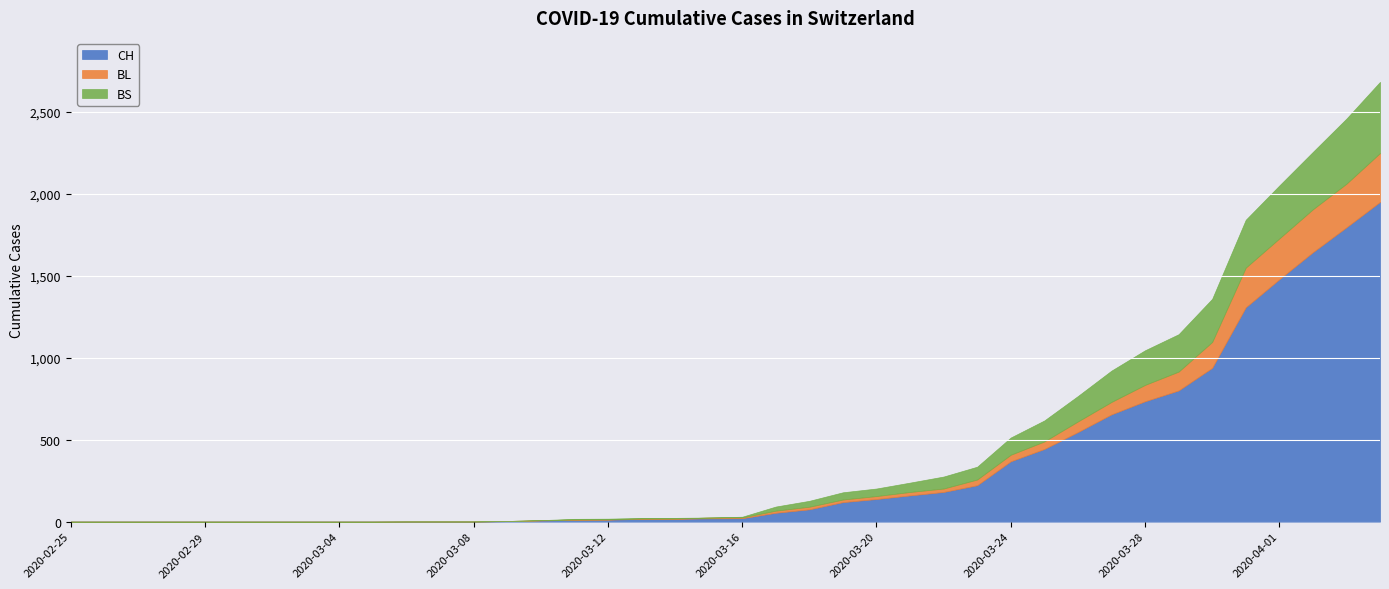

What is the sum of the BL values at 2020-03-26 and 2020-03-03?

65